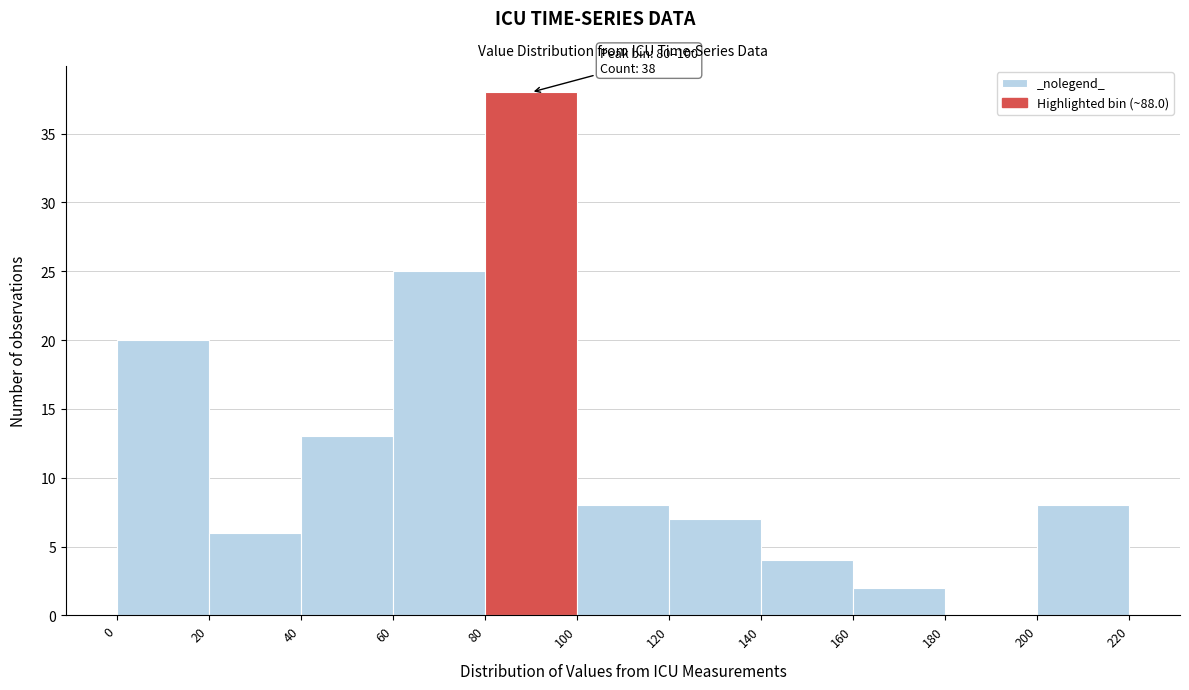

Which range on the x-axis has the tallest bar?

80 to 100